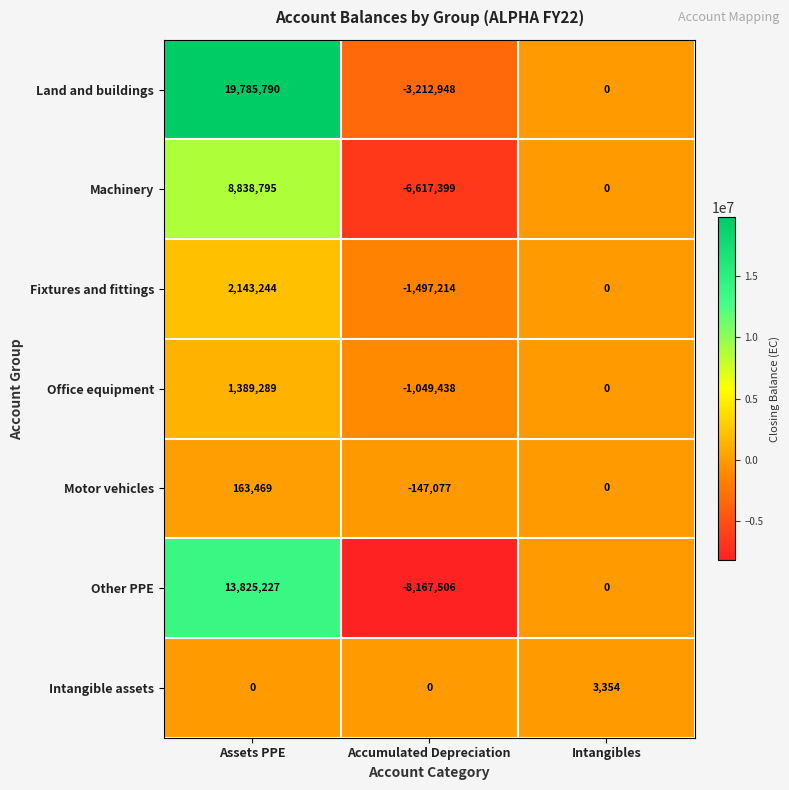

What is the total value across all series at Assets PPE?

46145814